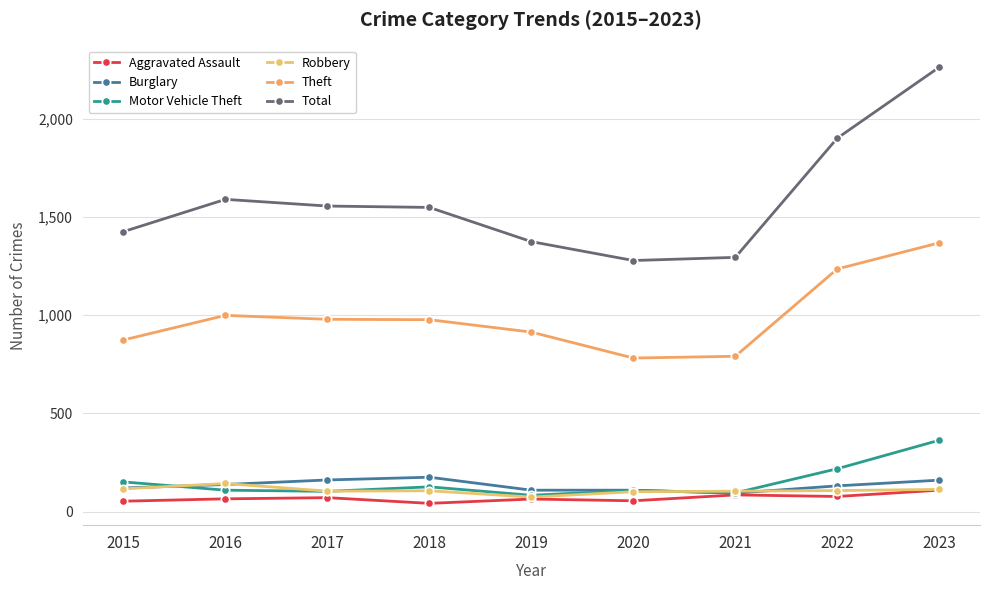

True or false: Theft has a value of 413 at 2018.

False